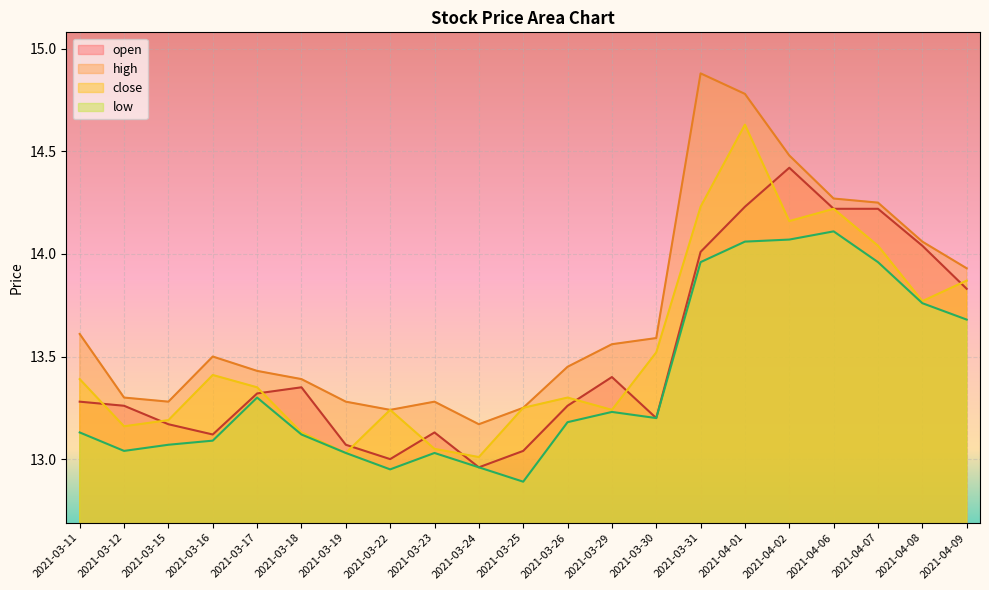

What is the sum of all close values?

284.2